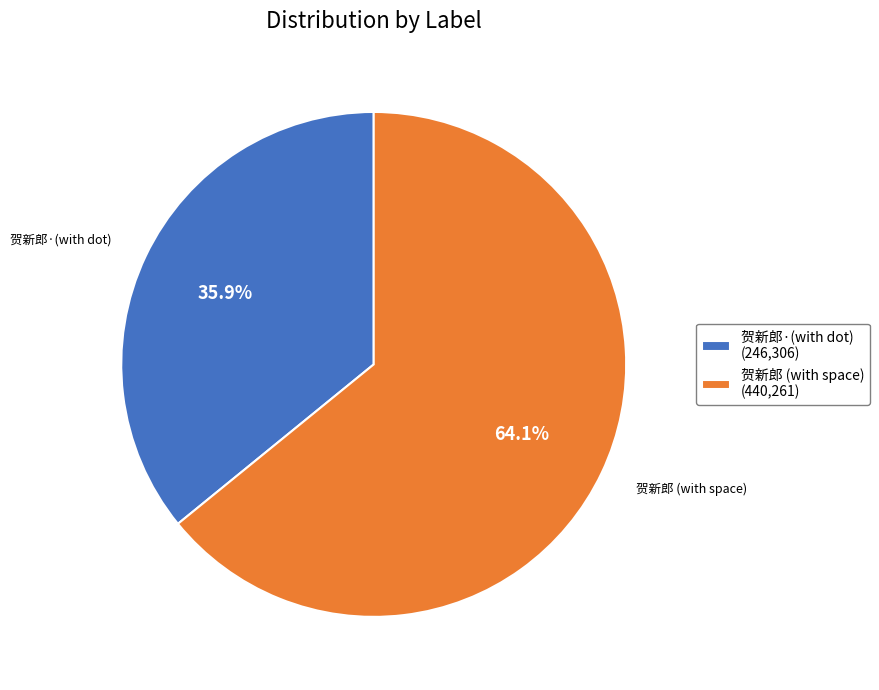

Which category has the biggest portion of the pie?

贺新郎 (with space) (440,261)